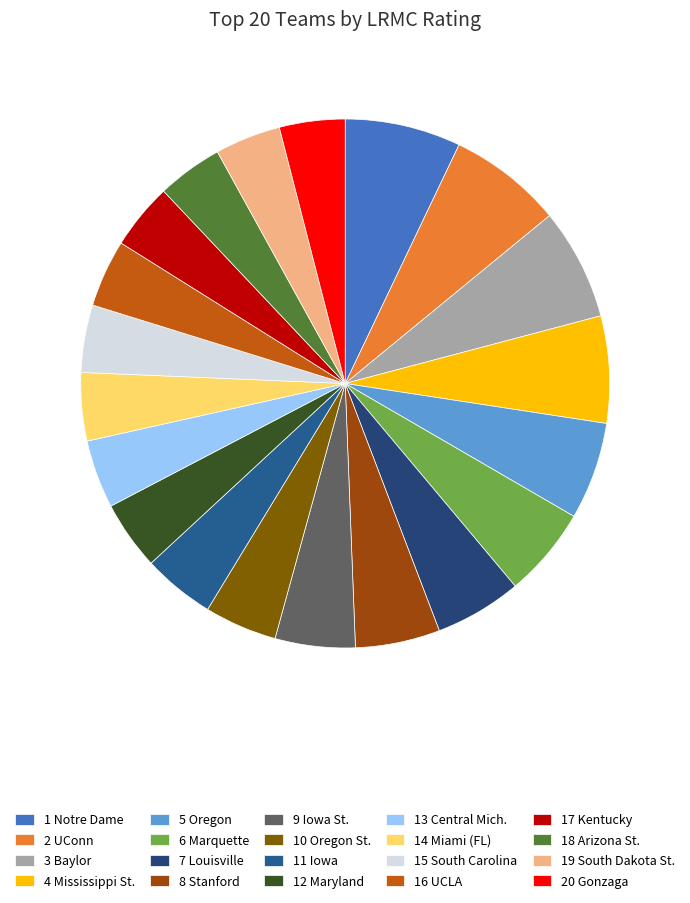

Count the number of slices in the pie.

20